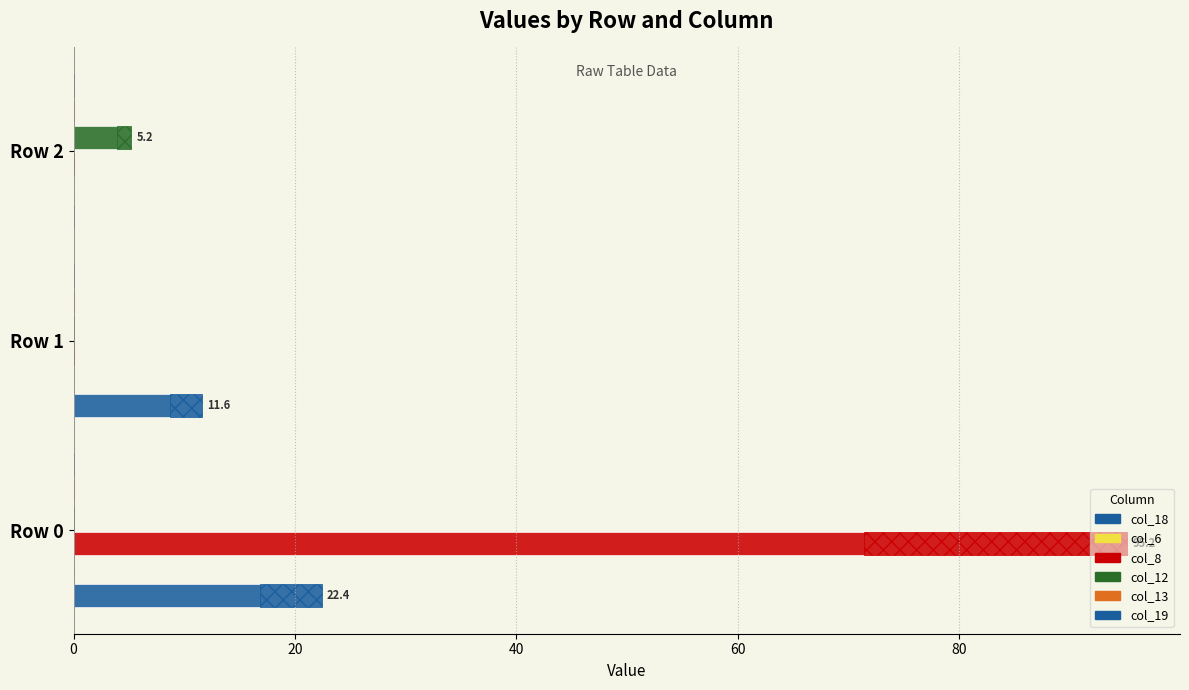

How many series are shown in this chart?

6